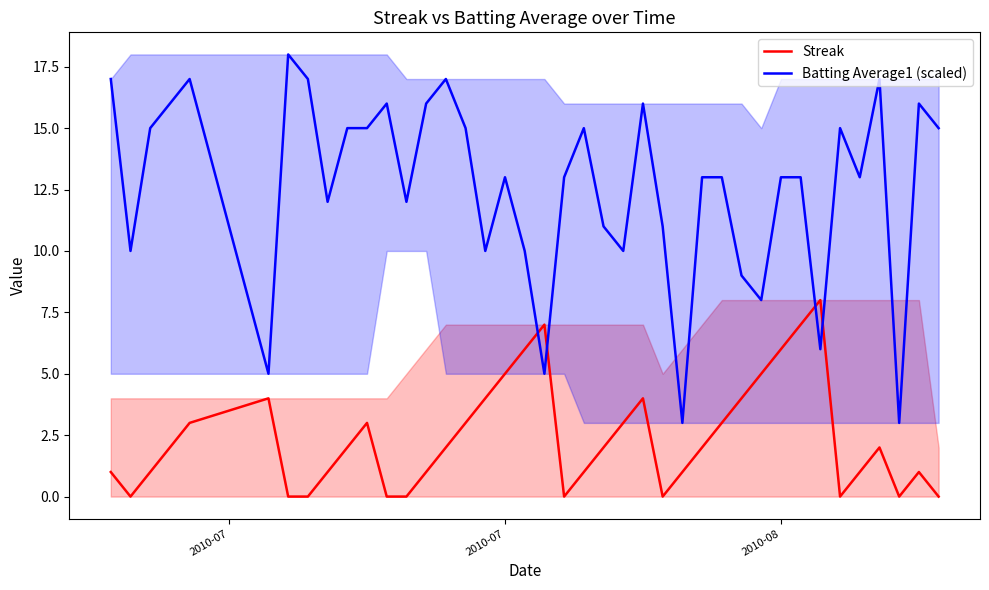

Reading right to left, transcribe all the data shown in this chart.

Streak: 0.0	1.0	0.0	2.0	1.0	0.0	8.0	7.0	6.0	5.0	4.0	3.0	2.0	1.0	0.0	4.0	3.0	2.0	1.0	0.0	7.0	6.0	5.0	4.0	3.0	2.0	1.0	0.0	0.0	3.0	2.0	1.0	0.0	0.0	4.0	3.0	2.0	1.0	0.0	1.0
Batting Average1 (scaled): 15.0	16.0	3.0	17.0	13.0	15.0	6.0	13.0	13.0	8.0	9.0	13.0	13.0	3.0	11.0	16.0	10.0	11.0	15.0	13.0	5.0	10.0	13.0	10.0	15.0	17.0	16.0	12.0	16.0	15.0	15.0	12.0	17.0	18.0	5.0	17.0	16.0	15.0	10.0	17.0